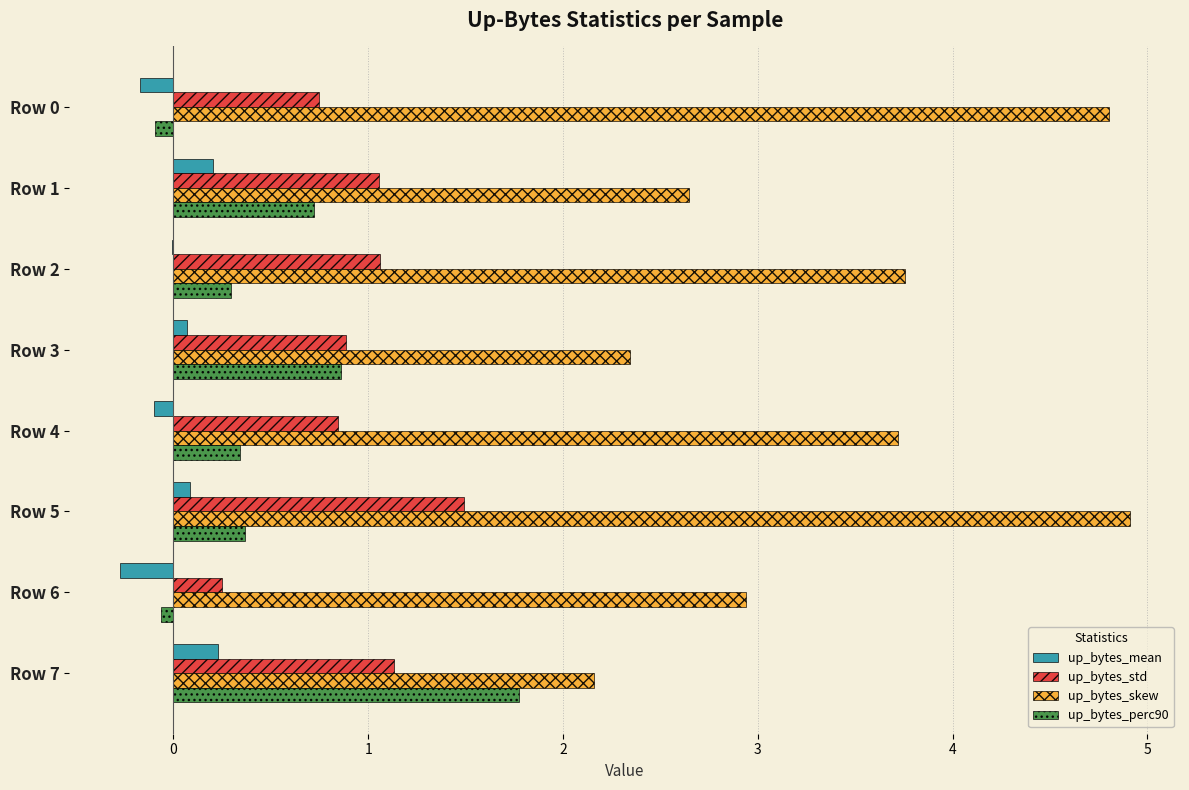

The value of up_bytes_perc90 at Row 4 is 0.3. True or false?

True